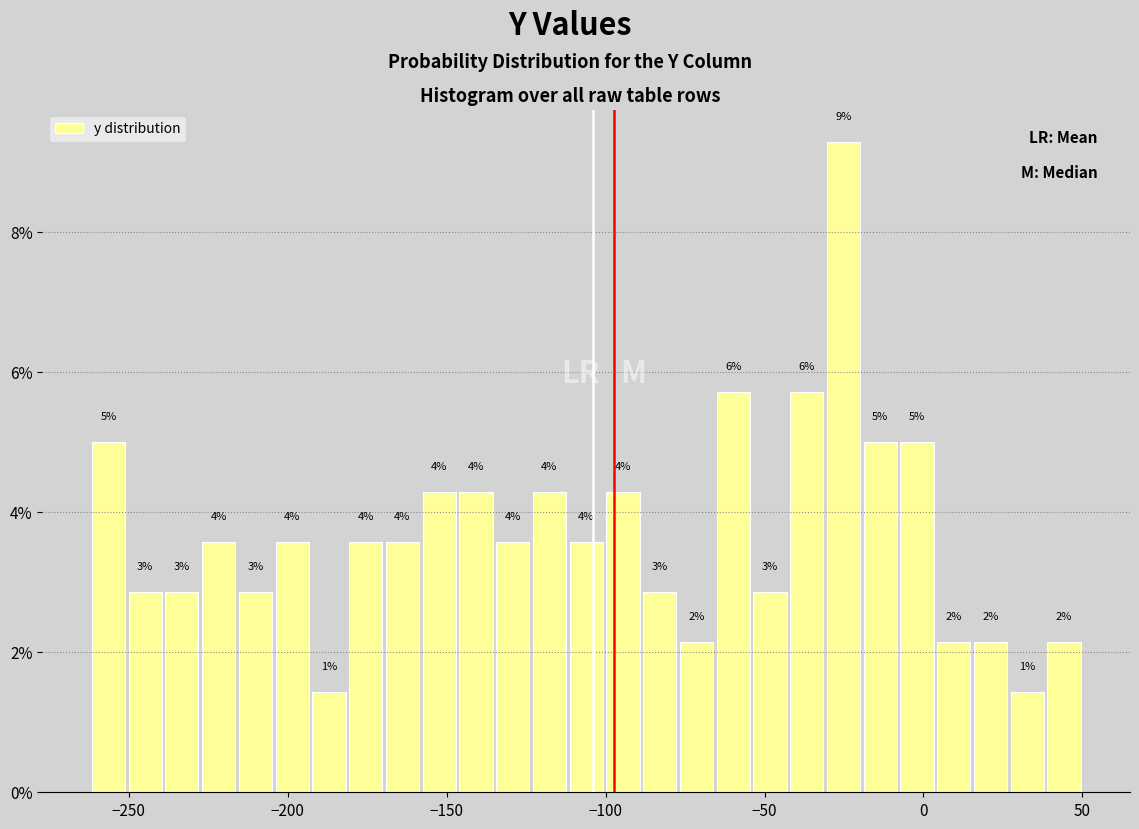

Read against the x-axis, roughly where is the centre of the tallest bar?

-25